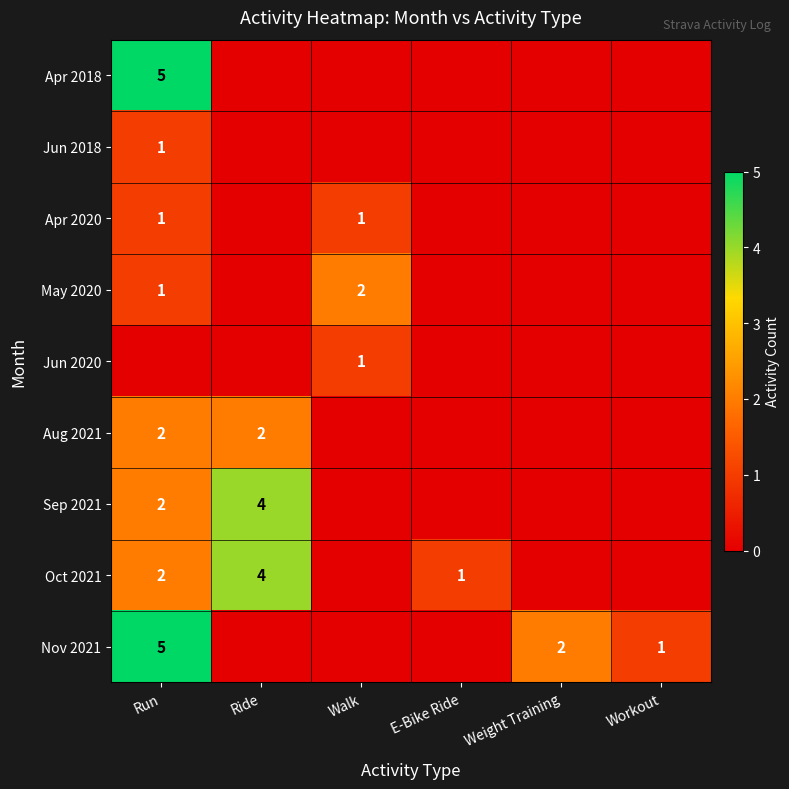

Is it true that Oct 2021 equals 7 at Ride?

False